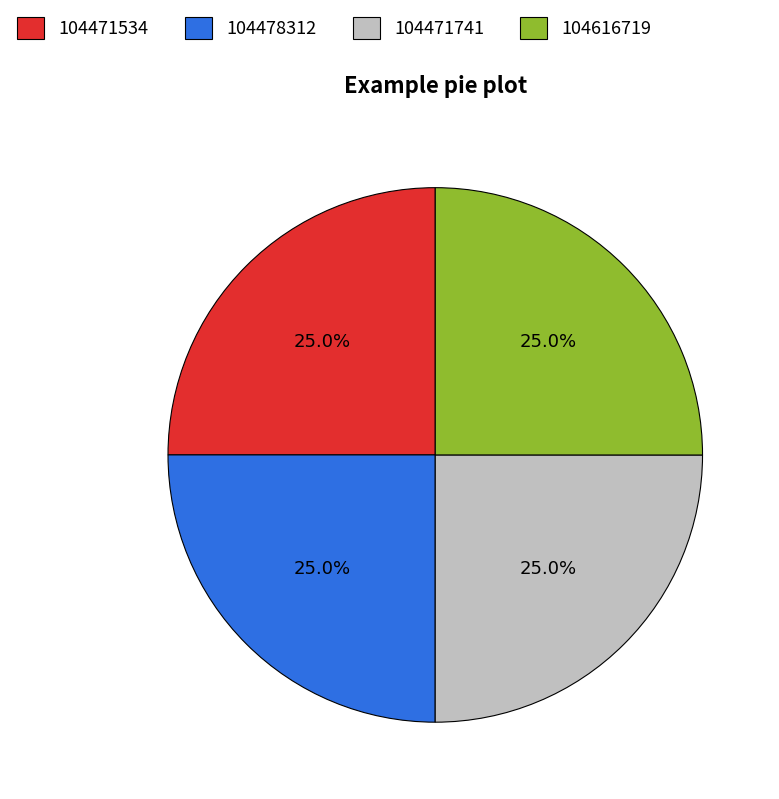

The 104478312 slice represents 25% of the pie. True or false?

True